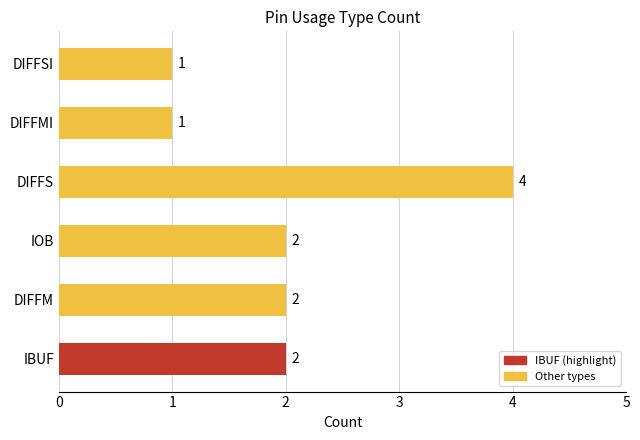

True or false: the data shows 2 at IOB.

True